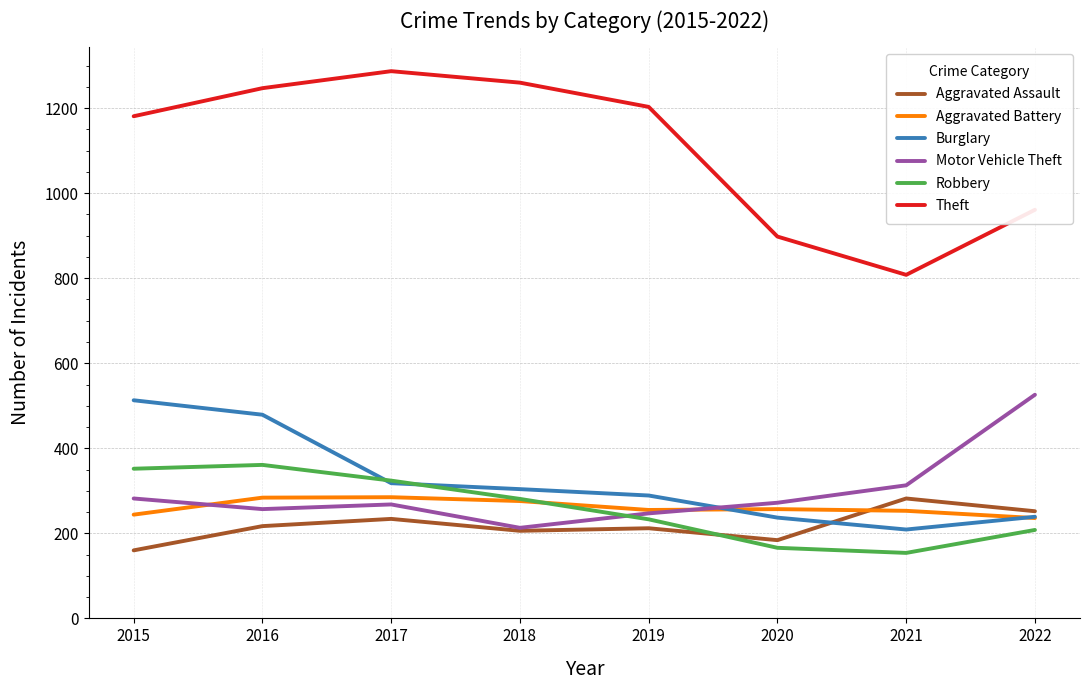

The value of Aggravated Assault at 2017 is 160. True or false?

False